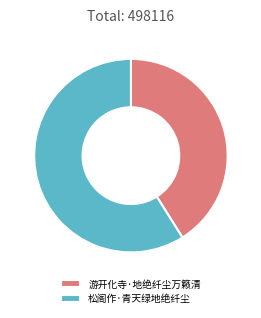

How many segments does this pie chart have?

2